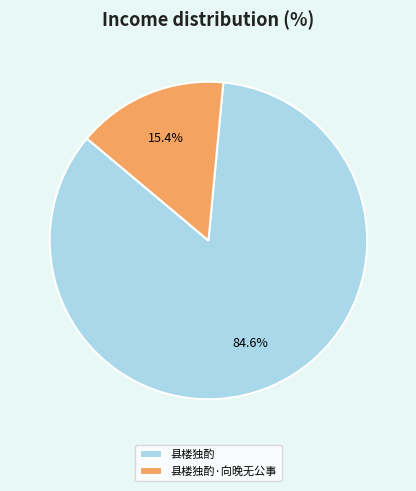

Combined, do 县楼独酌 and 县楼独酌·向晚无公事 account for over 50%?

Yes